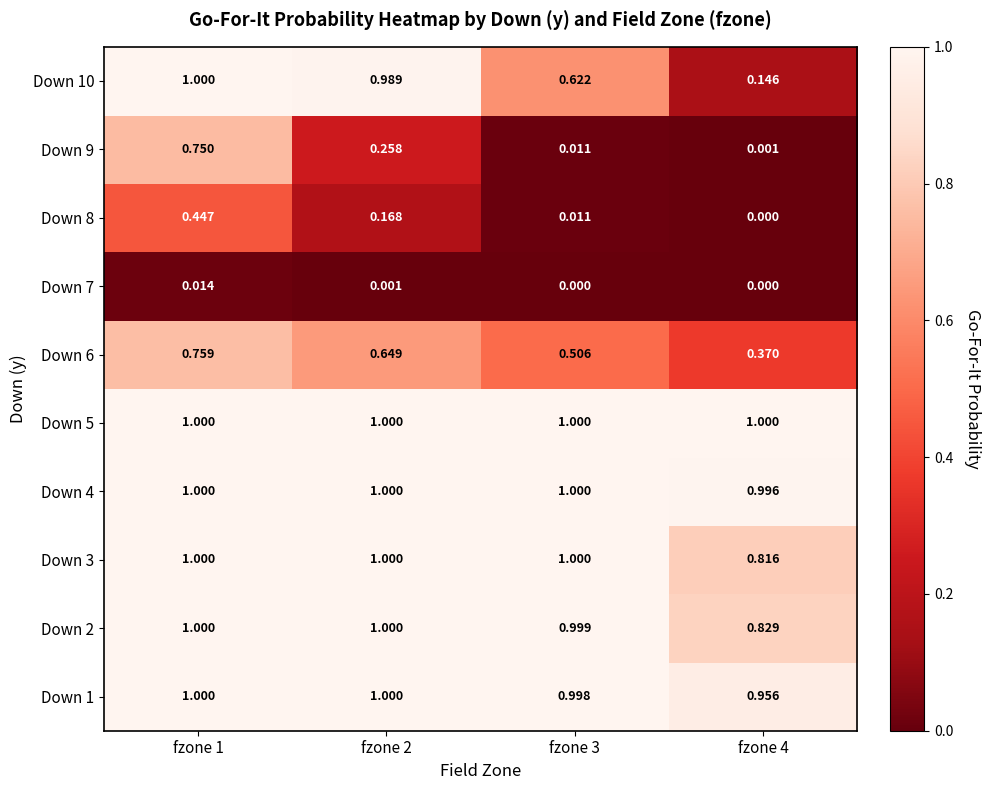

Count the number of categories in the chart.

4